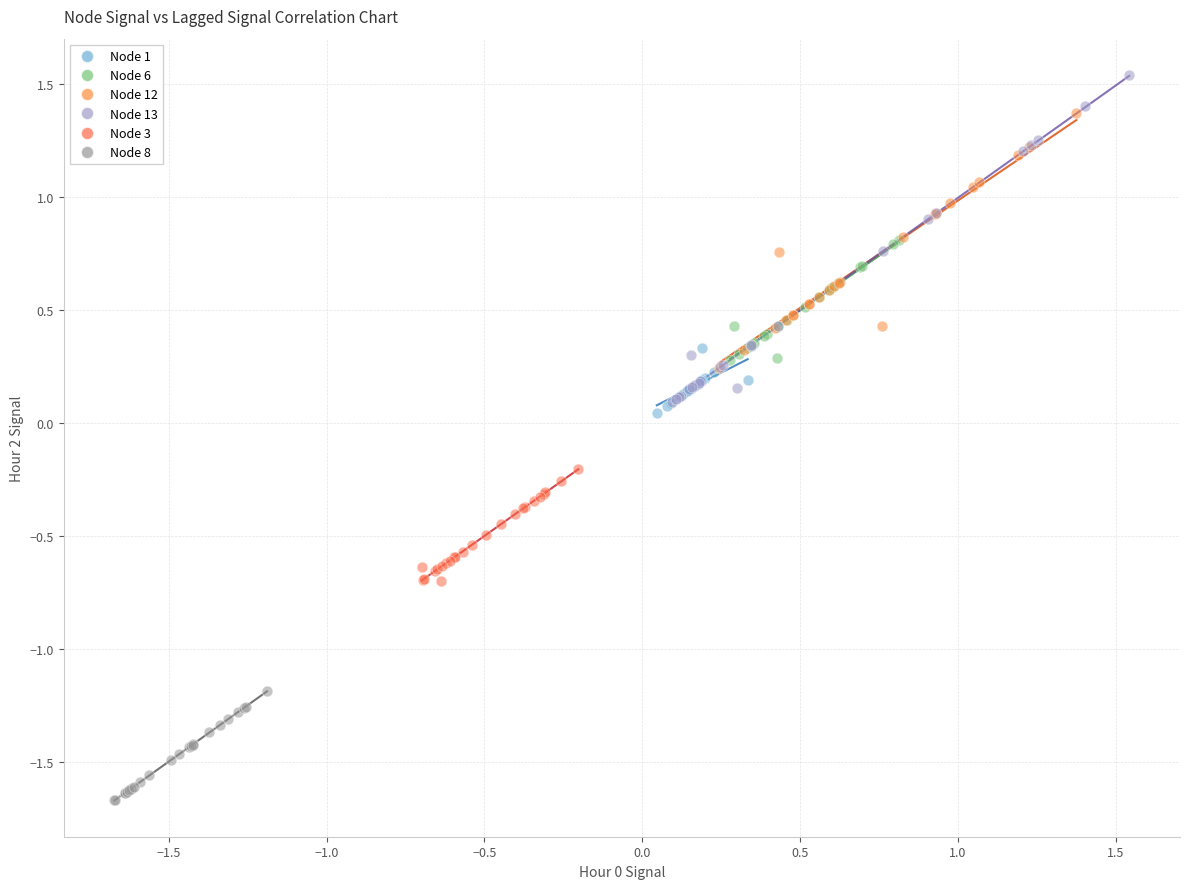

Which series has the widest spread of Y values?

Node 13